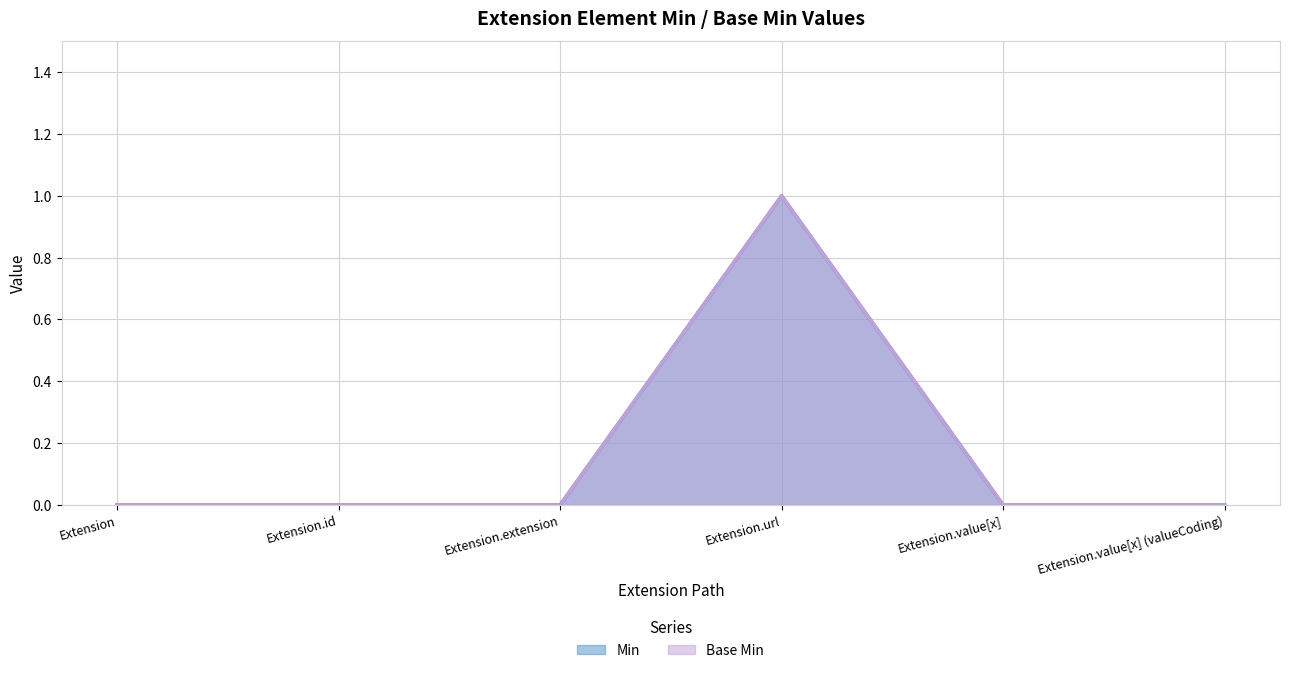

What are all the series names shown in the legend?

Min, Base Min